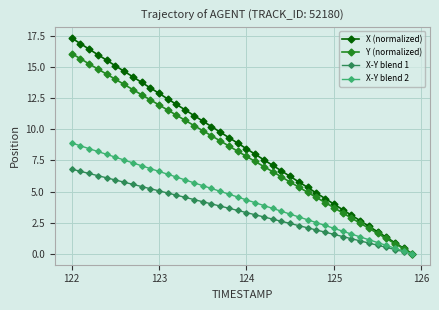

Which series has the largest range (max minus min)?

X (normalized)